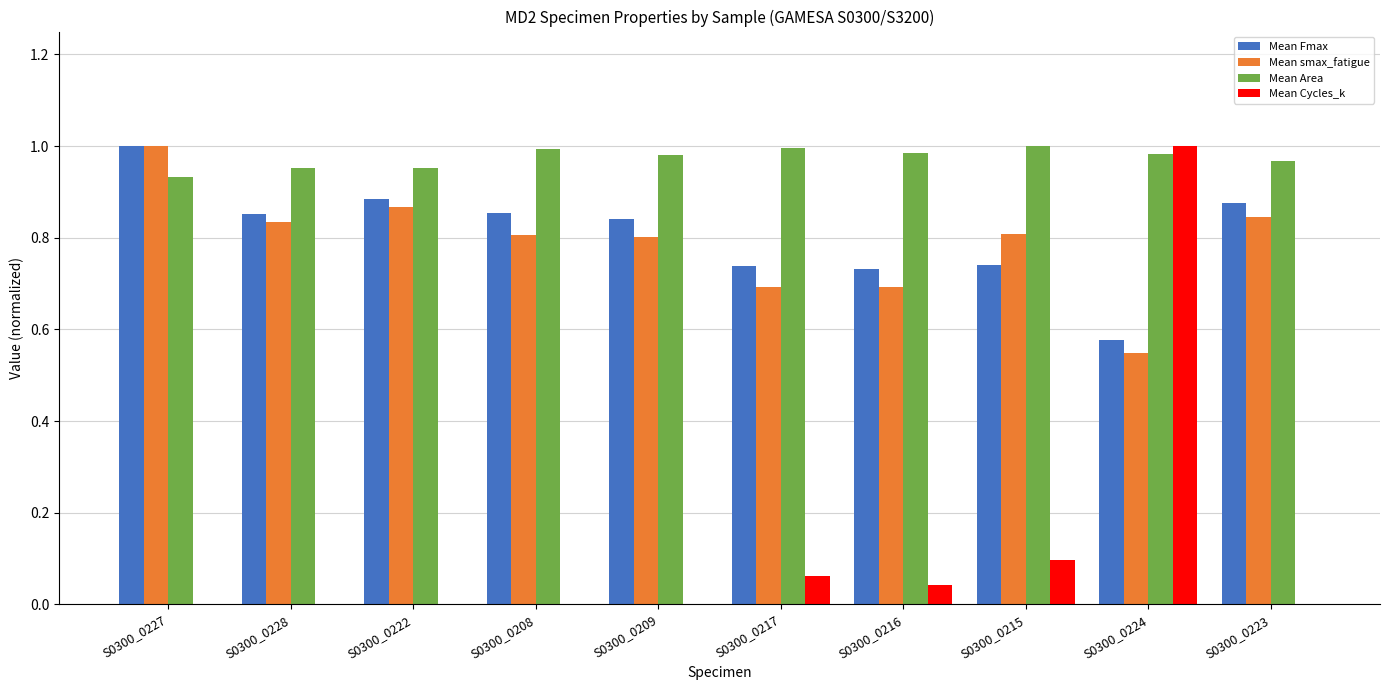

Which series changed the most between S0300_0216 and S0300_0223?

Mean smax_fatigue